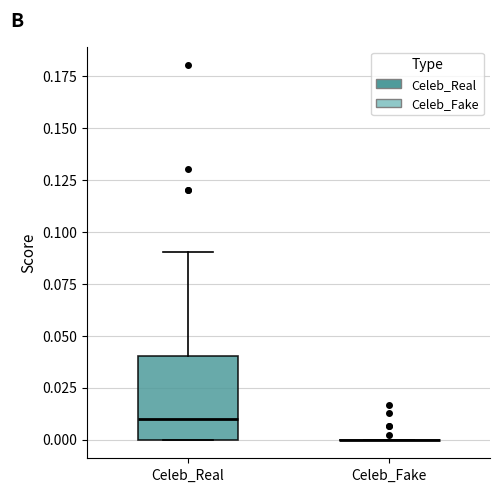

Reading left to right, read every box against the y-axis: the position of its median line, the range the box covers, and the ends of its whiskers. The values are not printed on the chart, so give them approximately, as read against the axis.

Celeb_Real: median 0.01, box 0.00 to 0.04, whiskers 0.00 to 0.09
Celeb_Fake: box collapsed to a line at 0.00, whiskers 0.00 to 0.00